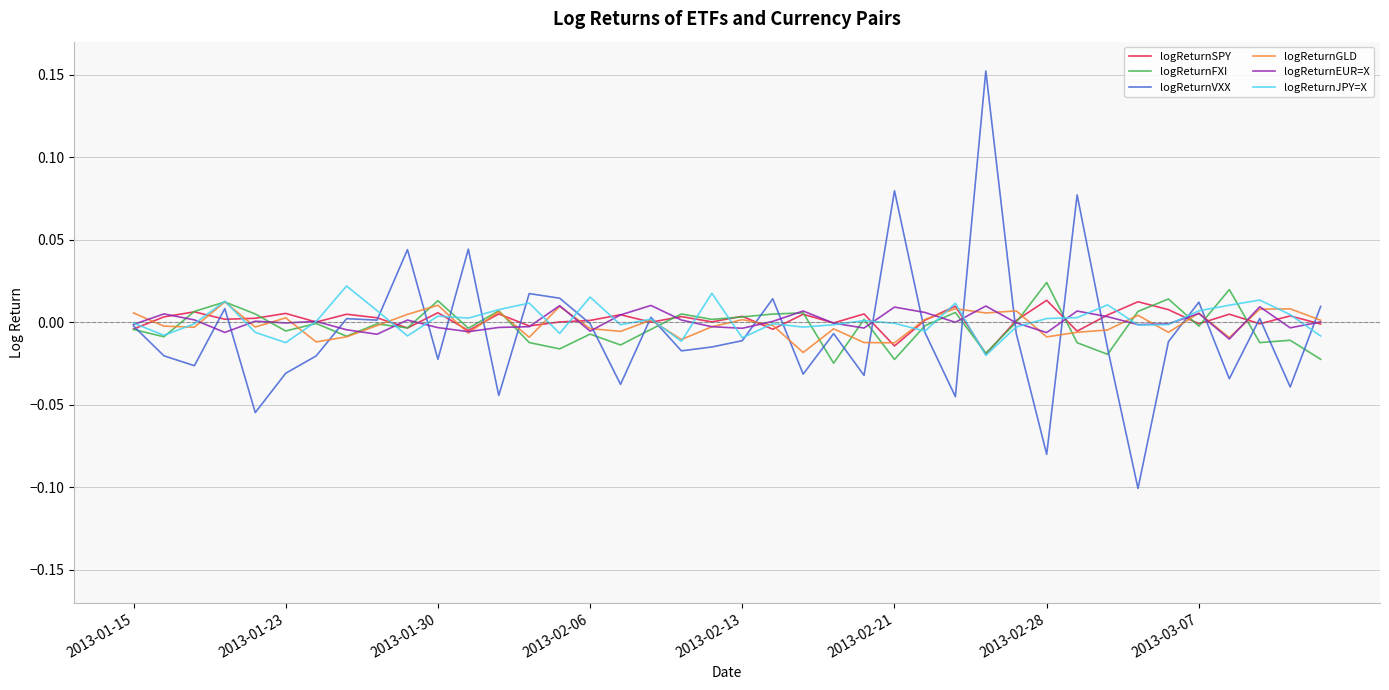

Which series has the widest spread of values?

logReturnVXX